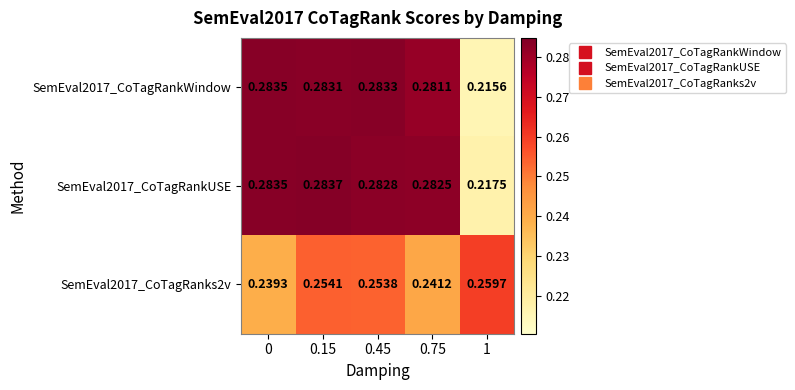

Which category has the highest value across all series?

0.15